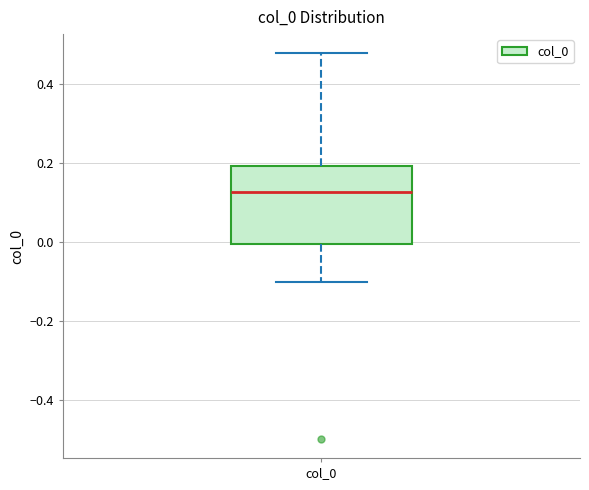

Transcribe this box plot: give where the median line is, the range the box spans, and where the two whiskers end, as read against the y-axis. The values are not printed on the chart, so give them approximately, as read against the axis.

median 0.12, box 0.00 to 0.20, whiskers -0.10 to 0.48